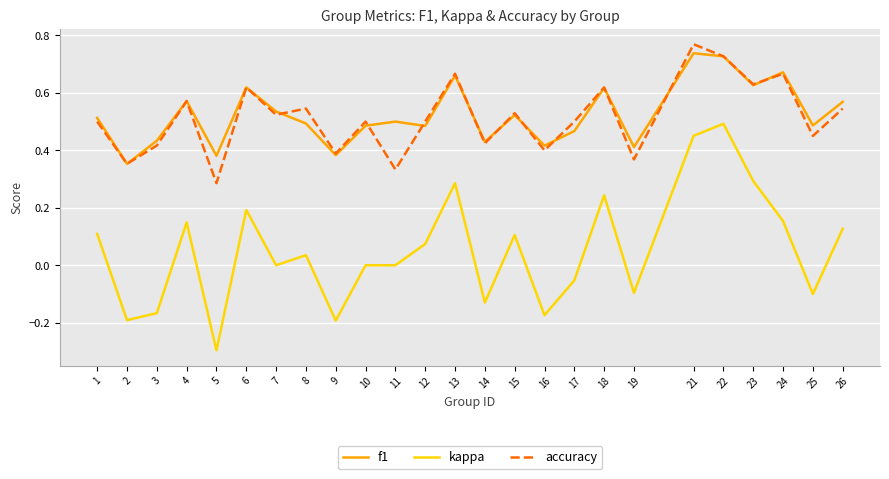

Is the value of f1 at 21 greater than the value of kappa at 25?

Yes